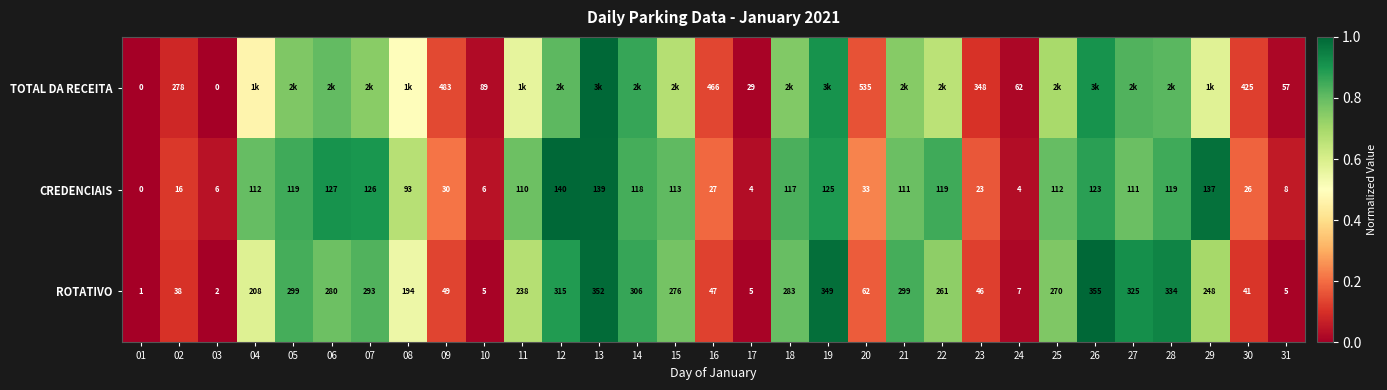

At which label does ROTATIVO reach its minimum?

01